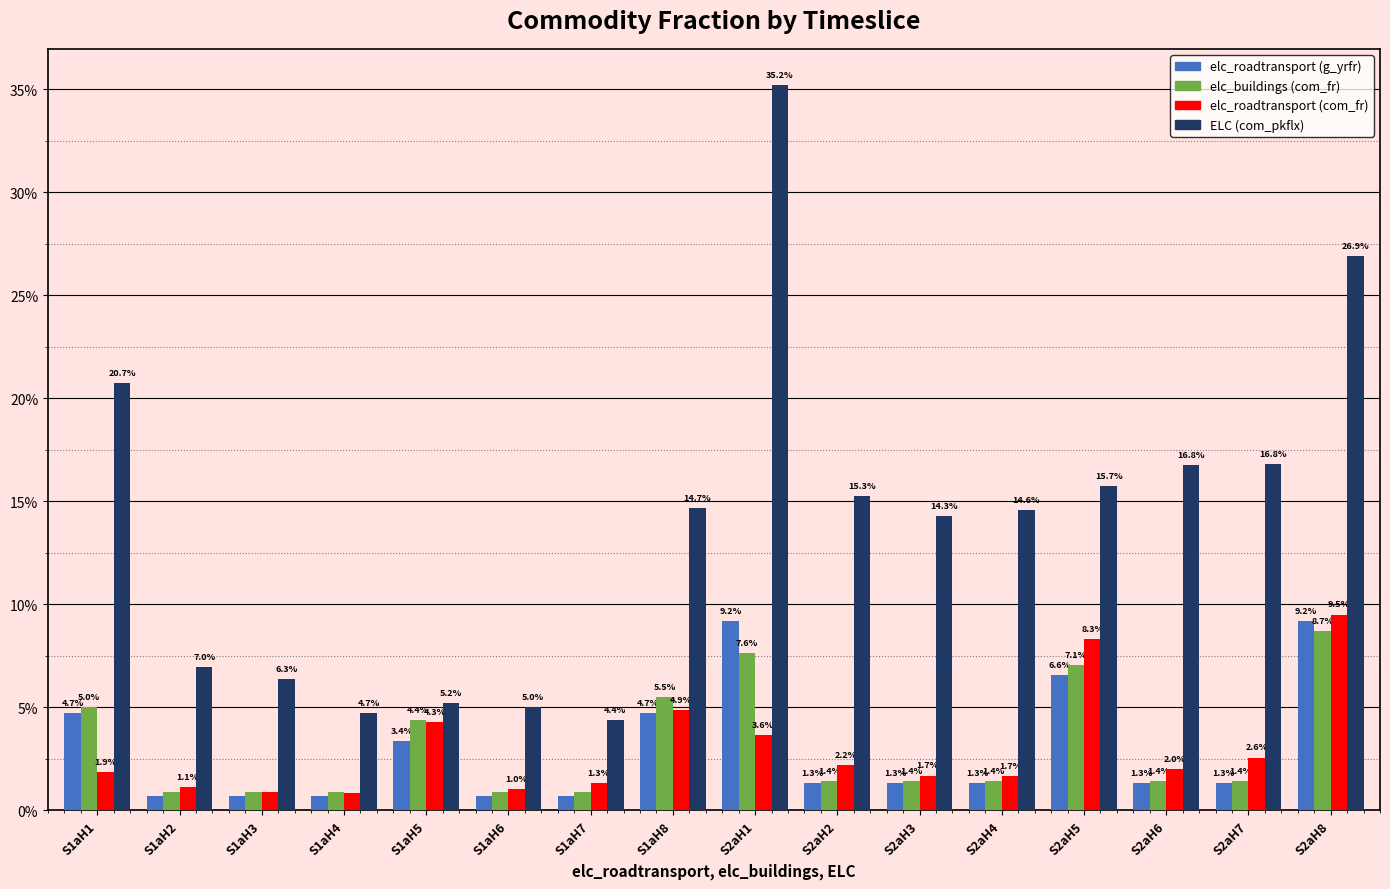

What is the sum of all elc_roadtransport (com_fr) values?

0.5